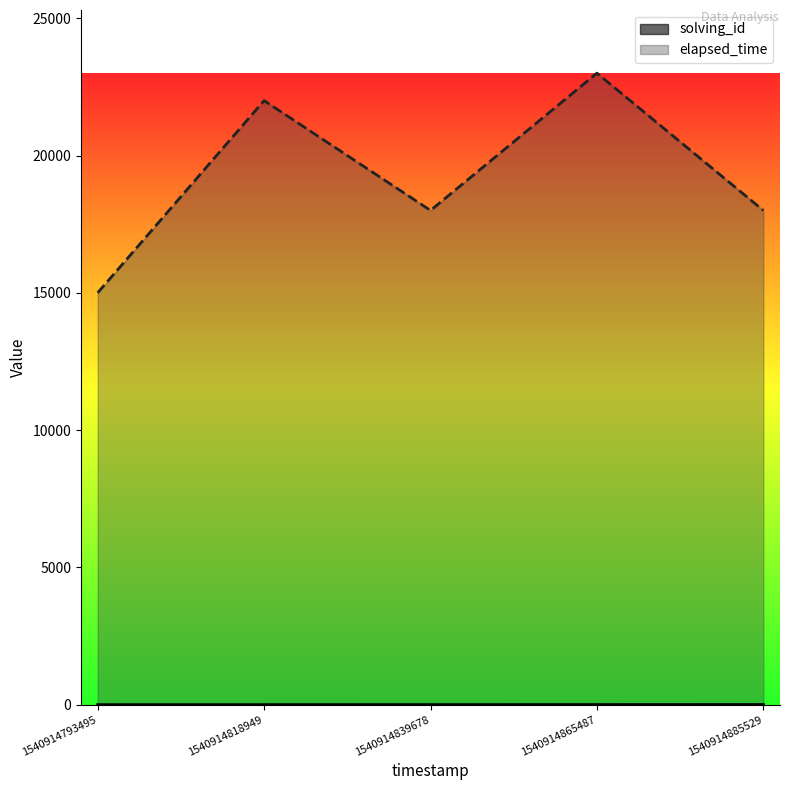

What is the value of the elapsed_time point at the 1st from the left?

15000